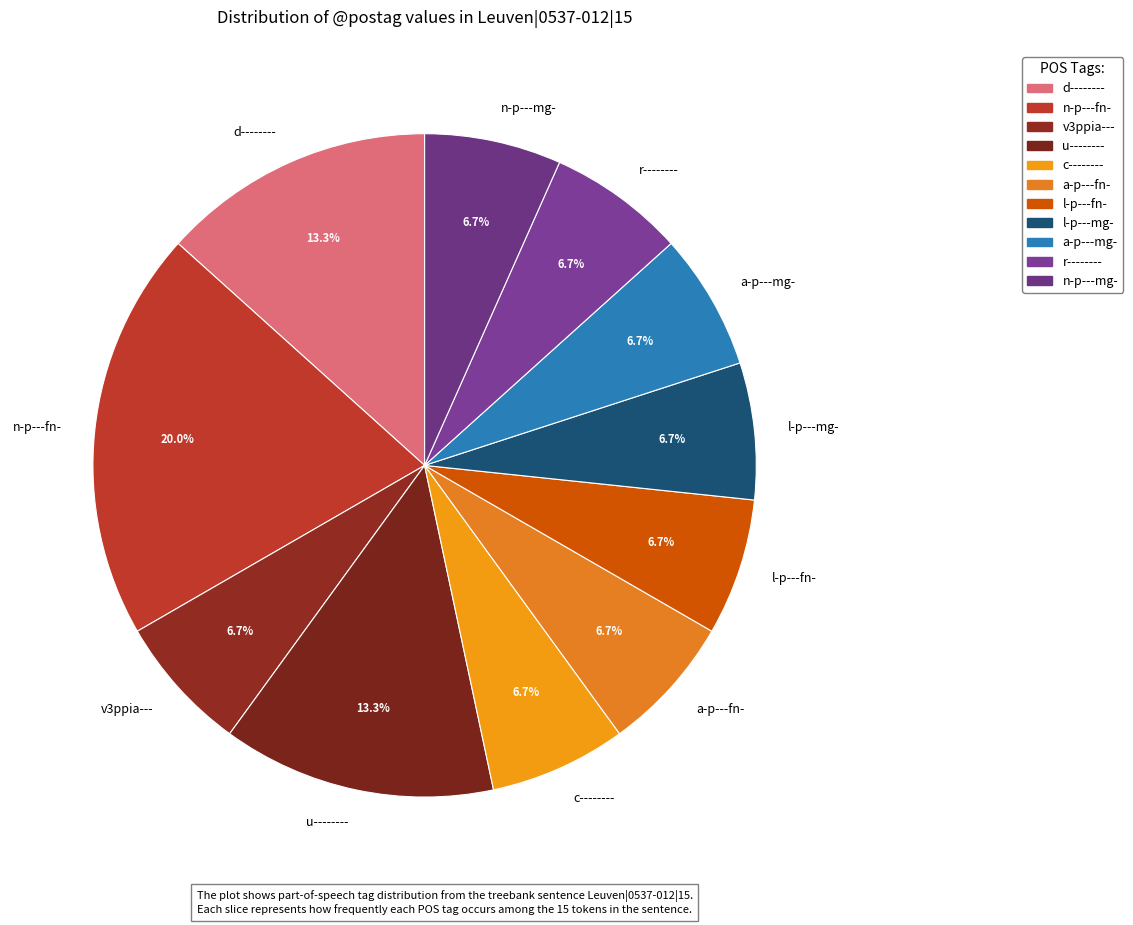

To the nearest percent, what portion does d-------- represent?

13%